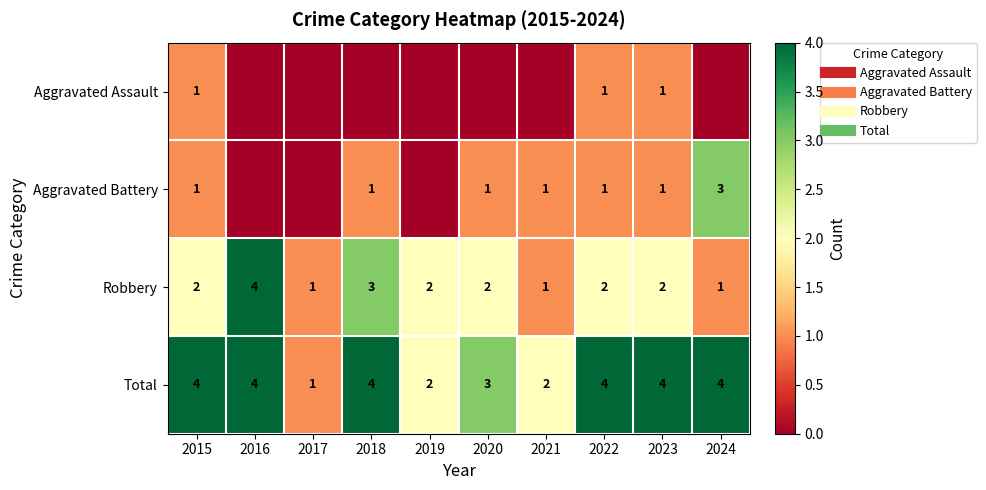

True or false: Robbery has a value of 0 at 2024.

False